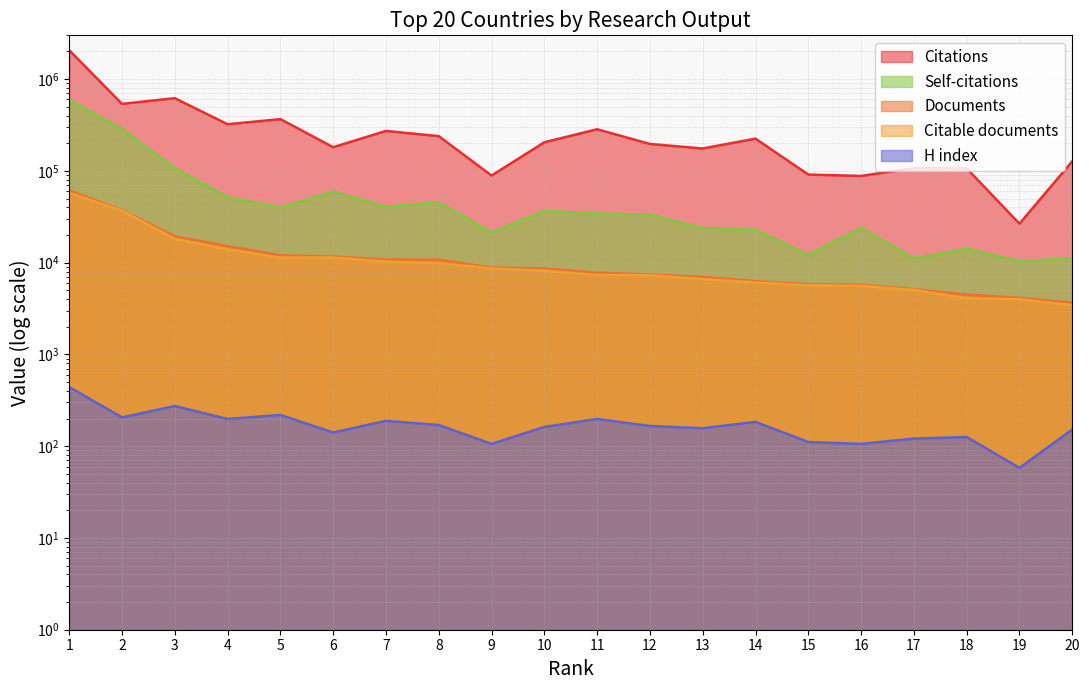

Rank the series at 7 from lowest to highest value.

H index, Citable documents, Documents, Self-citations, Citations